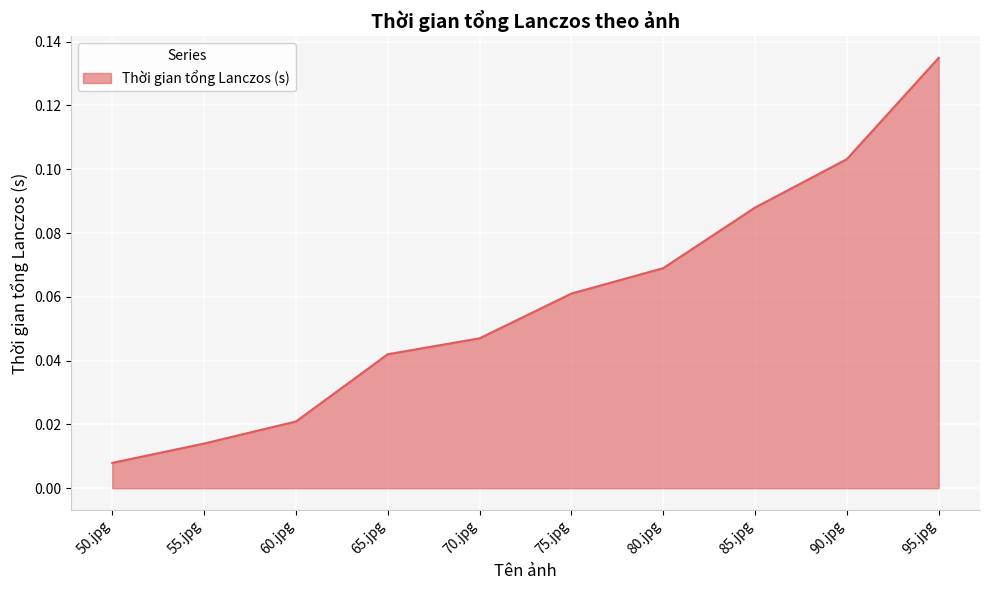

True or false: the data has more than 2 interior local peaks.

False